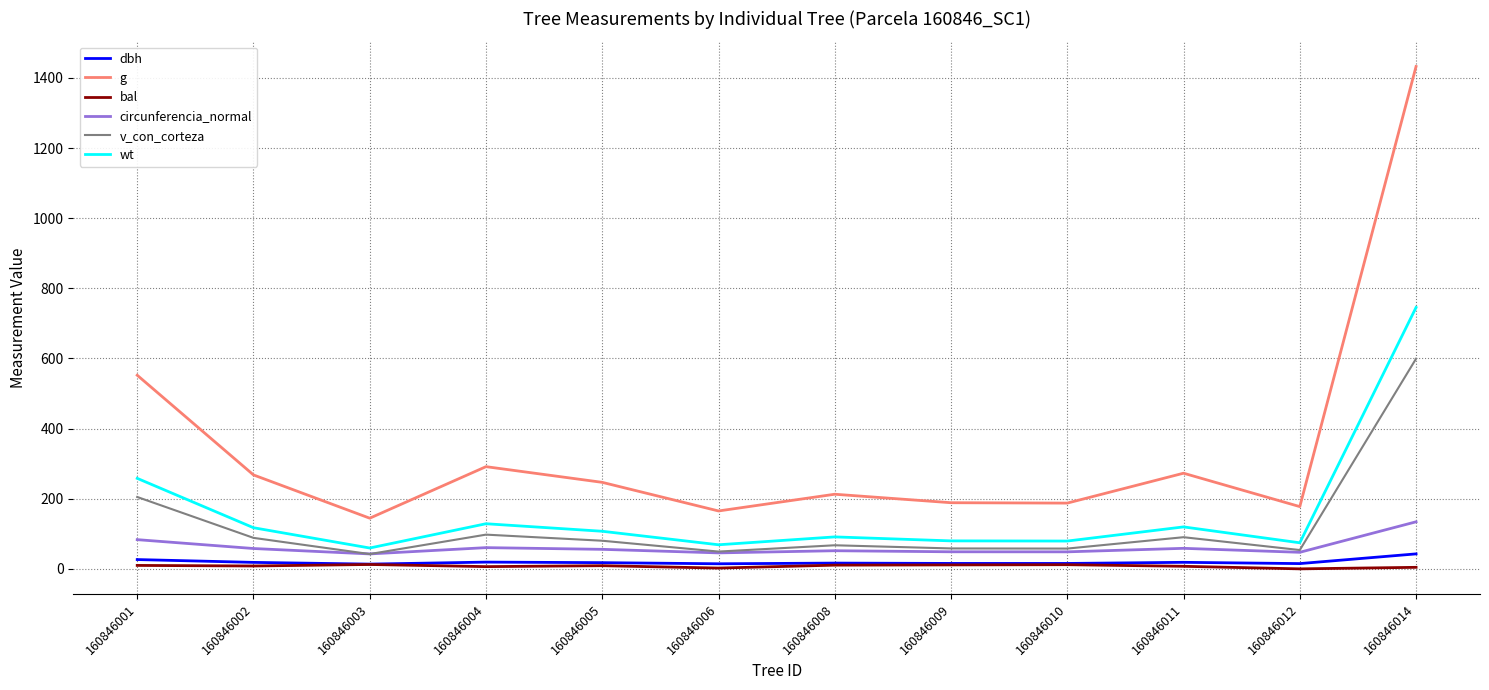

Does the chart display data point markers on the line(s)?

No